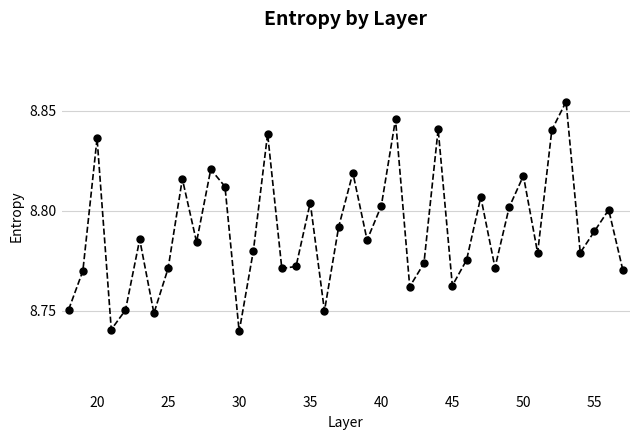

True or false: the data has more than 0 interior local peaks.

True